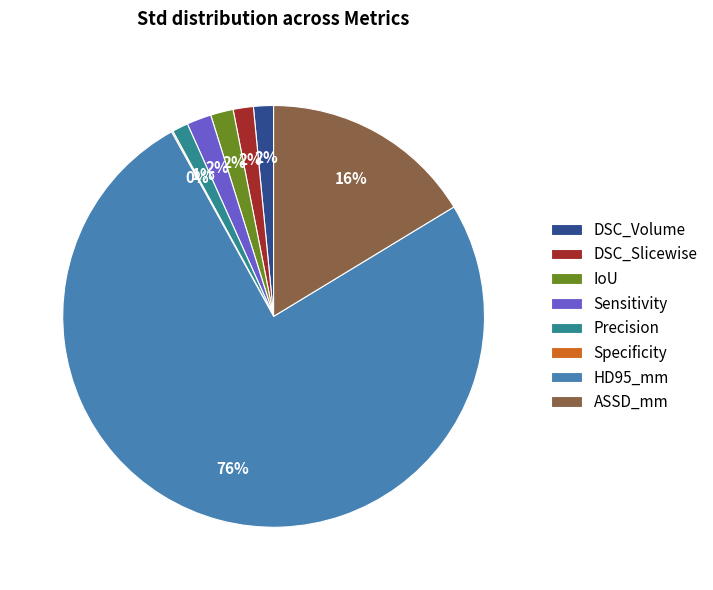

Is the sum of Precision and DSC_Slicewise greater than half?

No